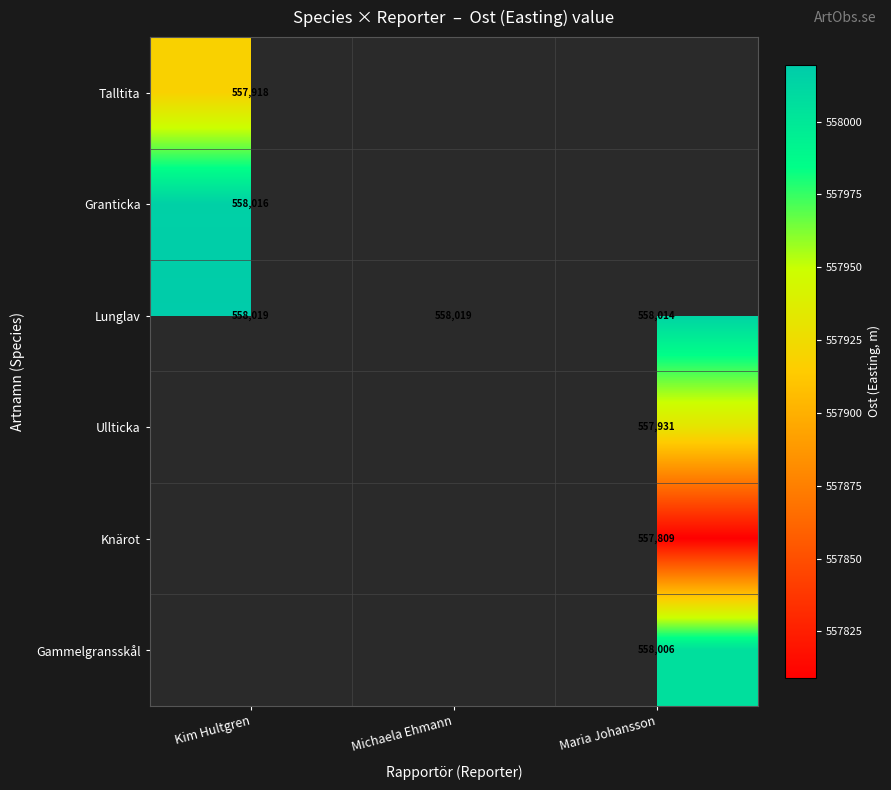

At how many categories does at least one series exceed 557811?

3